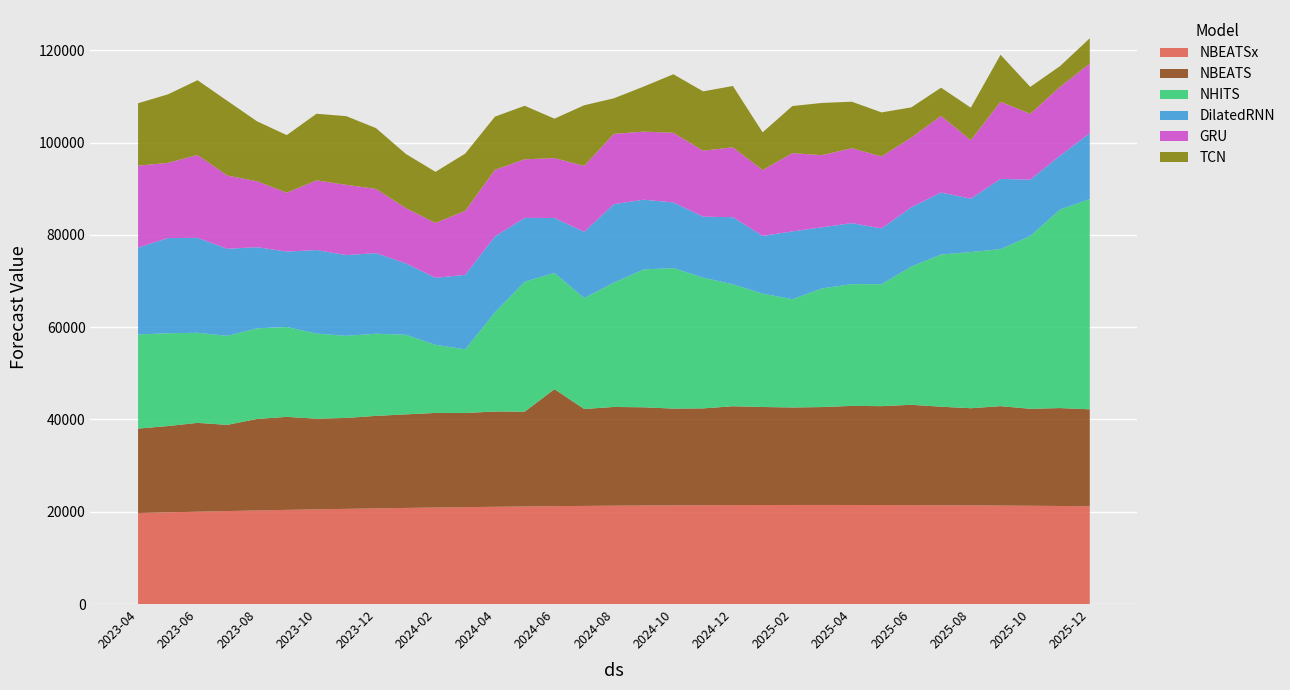

Reading right to left, transcribe all the data shown in this chart.

NBEATSx: 2025-12=21186.7	2025-11=21244.7	2025-10=21295.8	2025-09=21340.7	2025-08=21378.5	2025-07=21410.4	2025-06=21434.6	2025-05=21452.3	2025-04=21463.5	2025-03=21468.8	2025-02=21465.5	2025-01=21457.1	2024-12=21440.7	2024-11=21418.9	2024-10=21390.3	2024-09=21354.7	2024-08=21310.6	2024-07=21261.0	2024-06=21206.7	2024-05=21142.7	2024-04=21073.1	2024-03=20997.4	2024-02=20914.6	2024-01=20825.7	2023-12=20729.7	2023-11=20626.4	2023-10=20517.9	2023-09=20403.3	2023-08=20279.7	2023-07=20147.9	2023-06=20010.5	2023-05=19865.3	2023-04=19718.6
NBEATS: 2025-12=21004.9	2025-11=21217.8	2025-10=21010.5	2025-09=21540.3	2025-08=21051.1	2025-07=21344.5	2025-06=21738.4	2025-05=21427.2	2025-04=21473.0	2025-03=21207.9	2025-02=21129.8	2025-01=21239.2	2024-12=21418.9	2024-11=20976.9	2024-10=20957.4	2024-09=21278.5	2024-08=21392.0	2024-07=21008.9	2024-06=25352.6	2024-05=20540.1	2024-04=20644.3	2024-03=20398.4	2024-02=20493.6	2024-01=20270.2	2023-12=20043.8	2023-11=19698.0	2023-10=19649.0	2023-09=20151.7	2023-08=19828.5	2023-07=18671.0	2023-06=19247.6	2023-05=18696.0	2023-04=18300.4
NHITS: 2025-12=45561.9	2025-11=43000.8	2025-10=37450.8	2025-09=34018.4	2025-08=33840.7	2025-07=32979.2	2025-06=29955.8	2025-05=26420.0	2025-04=26388.6	2025-03=25710.7	2025-02=23462.8	2025-01=24560.4	2024-12=26421.1	2024-11=28324.5	2024-10=30462.9	2024-09=29865.0	2024-08=26949.2	2024-07=24033.4	2024-06=25201.0	2024-05=28163.4	2024-04=21478.6	2024-03=13784.4	2024-02=14756.1	2024-01=17252.6	2023-12=17794.2	2023-11=17793.8	2023-10=18443.9	2023-09=19477.4	2023-08=19630.2	2023-07=19291.1	2023-06=19518.2	2023-05=20114.1	2023-04=20386.7
DilatedRNN: 2025-12=14249.0	2025-11=11691.0	2025-10=12185.9	2025-09=15221.8	2025-08=11564.2	2025-07=13430.3	2025-06=12854.6	2025-05=12080.4	2025-04=13210.1	2025-03=13244.3	2025-02=14682.1	2025-01=12507.0	2024-12=14541.4	2024-11=13208.6	2024-10=14211.9	2024-09=15113.8	2024-08=17003.7	2024-07=14341.1	2024-06=11894.8	2024-05=13814.4	2024-04=16447.4	2024-03=16157.1	2024-02=14520.6	2024-01=15484.2	2023-12=17468.3	2023-11=17494.3	2023-10=18090.7	2023-09=16337.0	2023-08=17581.1	2023-07=18871.3	2023-06=20567.8	2023-05=20618.0	2023-04=18823.8
GRU: 2025-12=15079.3	2025-11=14909.1	2025-10=14273.5	2025-09=16706.3	2025-08=12646.7	2025-07=16608.0	2025-06=15076.3	2025-05=15601.1	2025-04=16233.7	2025-03=15633.2	2025-02=16962.0	2025-01=14264.3	2024-12=15148.1	2024-11=14296.7	2024-10=15085.8	2024-09=14751.1	2024-08=15227.6	2024-07=14284.1	2024-06=12971.3	2024-05=12707.1	2024-04=14438.1	2024-03=13857.5	2024-02=11880.3	2024-01=11974.7	2023-12=13910.0	2023-11=15224.8	2023-10=15096.8	2023-09=12758.0	2023-08=14282.1	2023-07=15863.3	2023-06=17953.6	2023-05=16290.6	2023-04=17760.0
TCN: 2025-12=5503.9	2025-11=4491.6	2025-10=5840.0	2025-09=10186.3	2025-08=7069.0	2025-07=6111.1	2025-06=6553.1	2025-05=9547.9	2025-04=10074.0	2025-03=11316.8	2025-02=10201.1	2025-01=8179.8	2024-12=13282.0	2024-11=12856.9	2024-10=12686.6	2024-09=9758.5	2024-08=7696.5	2024-07=13141.8	2024-06=8544.3	2024-05=11596.5	2024-04=11523.6	2024-03=12401.0	2024-02=11081.9	2024-01=11739.5	2023-12=13179.0	2023-11=14879.8	2023-10=14435.6	2023-09=12479.0	2023-08=13000.0	2023-07=16194.3	2023-06=16206.2	2023-05=14842.0	2023-04=13520.6